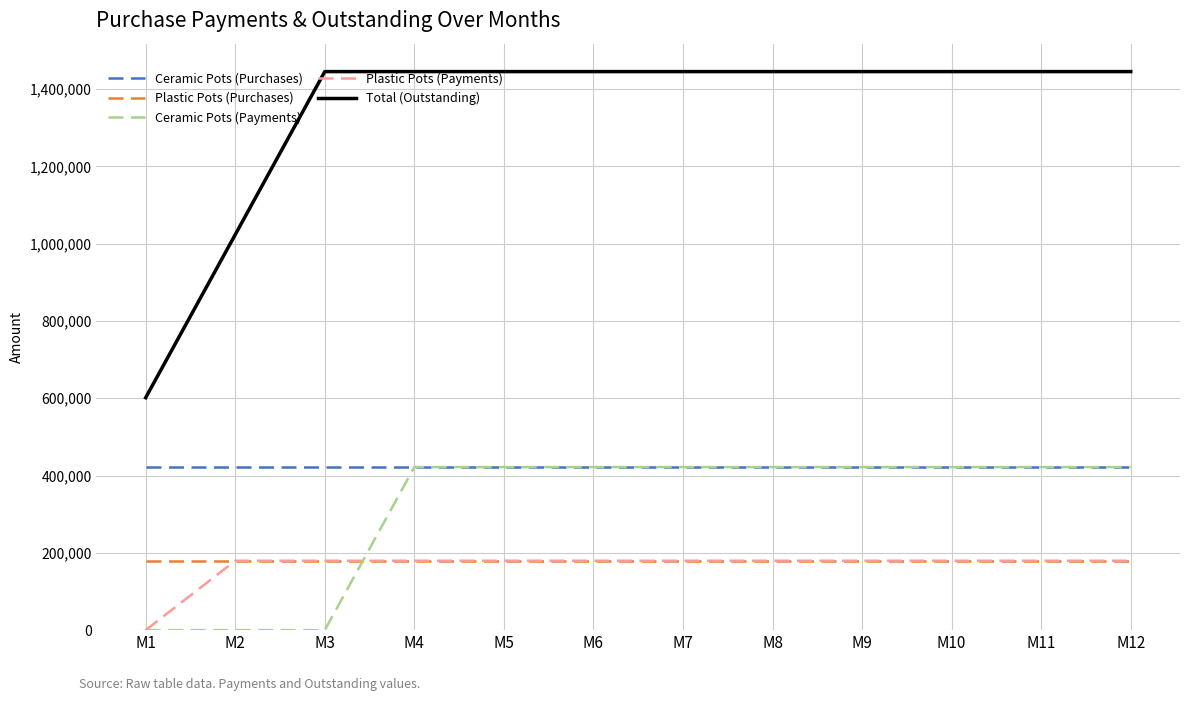

What is the minimum value for Plastic Pots (Purchases)?

179560